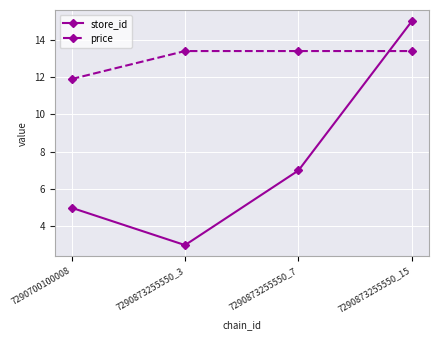

What is the difference between the highest and lowest values at 7290873255550_15?

1.6